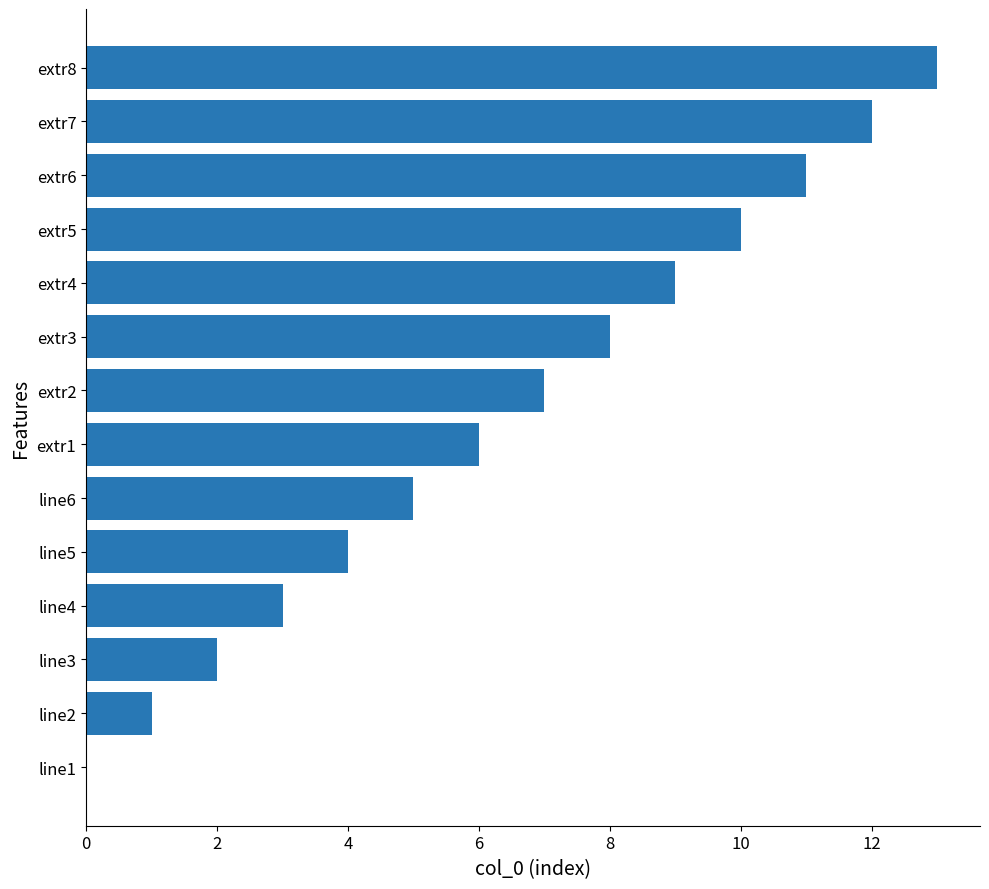

What is the change in value from line5 to extr4?

+5